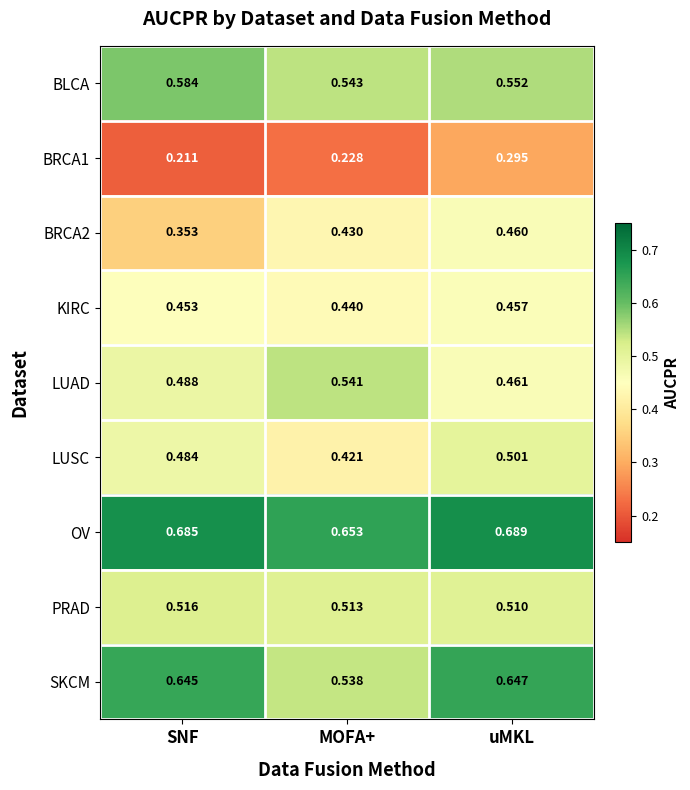

Which category has the lowest value in the LUSC series?

MOFA+